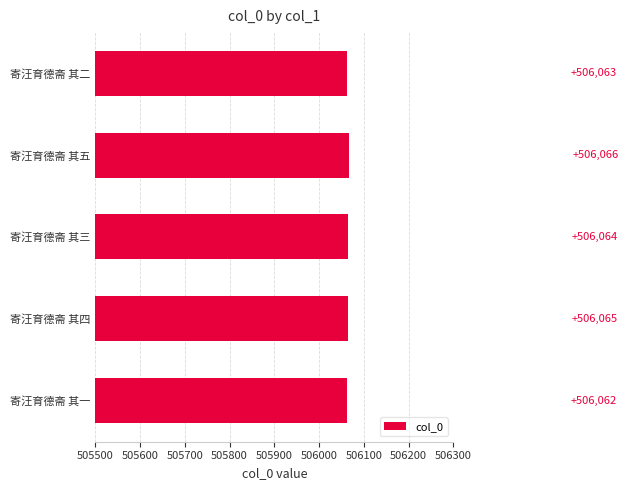

What is the average value?

506064